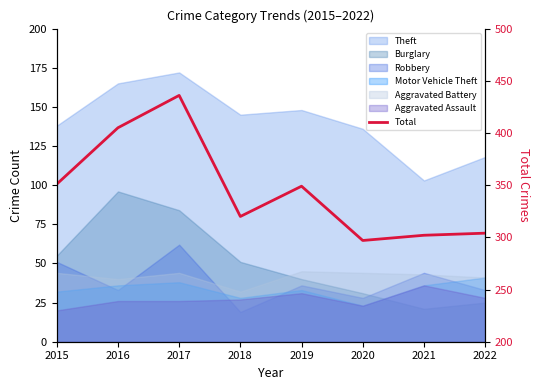

Which has a higher value, 2022 or 2018?

2018